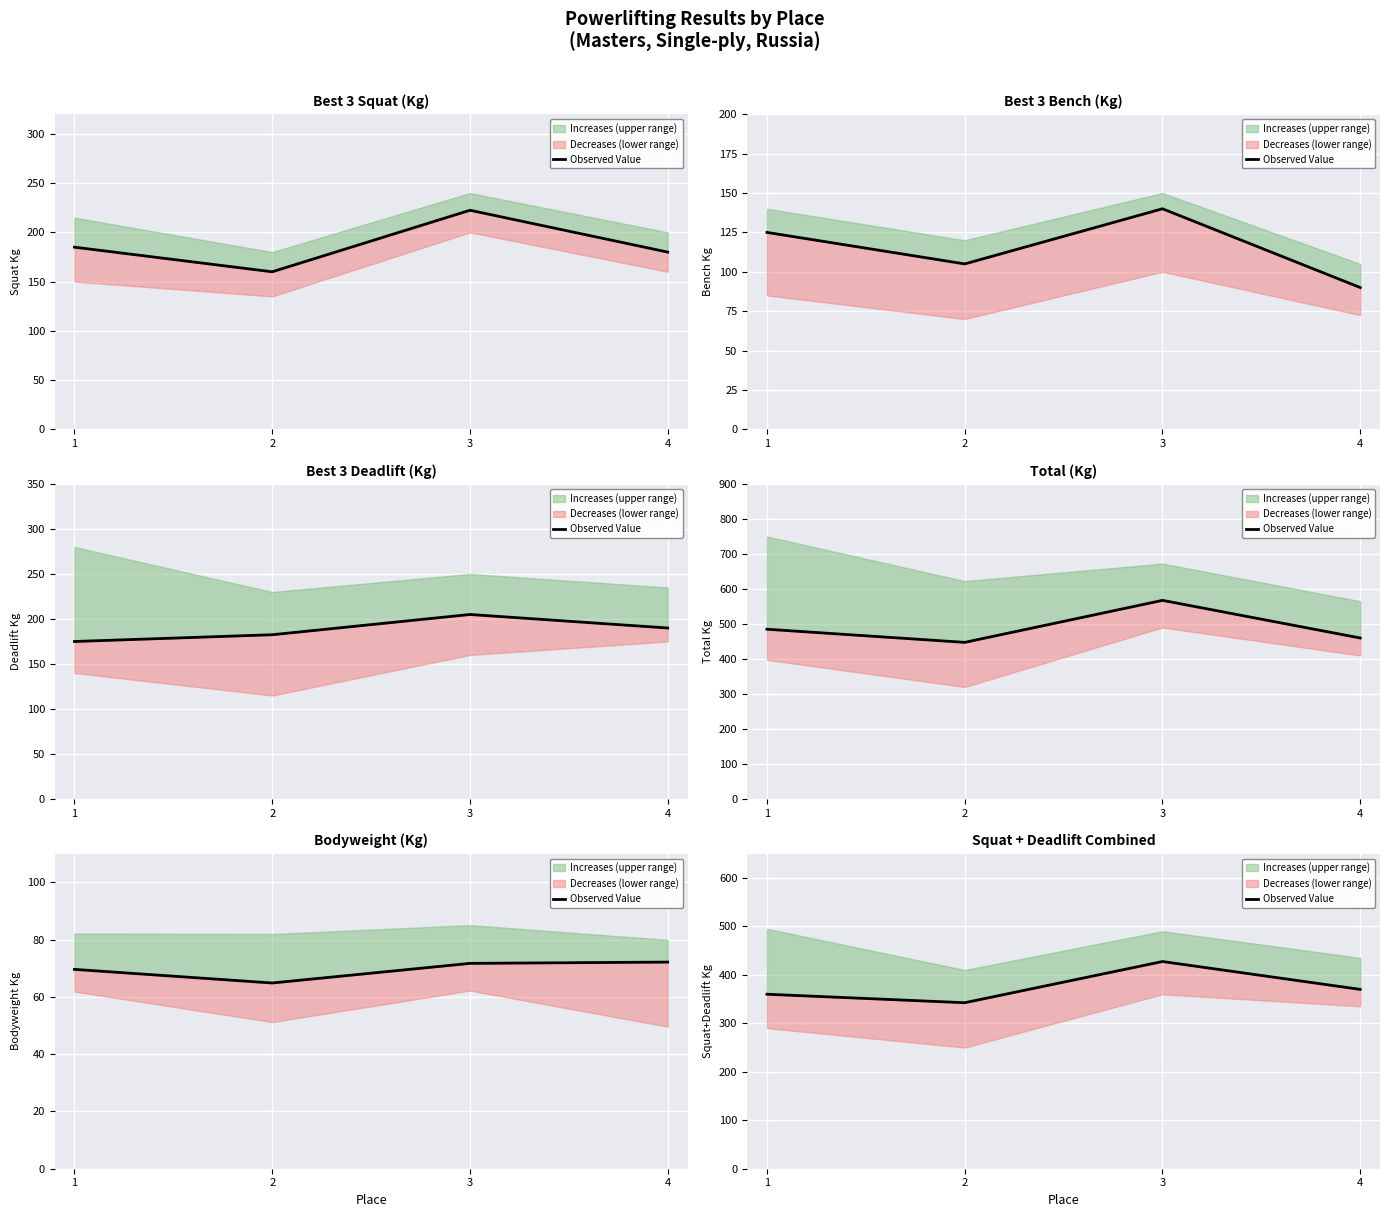

How many points are lower than both their immediate neighbors (excluding endpoints)?

1